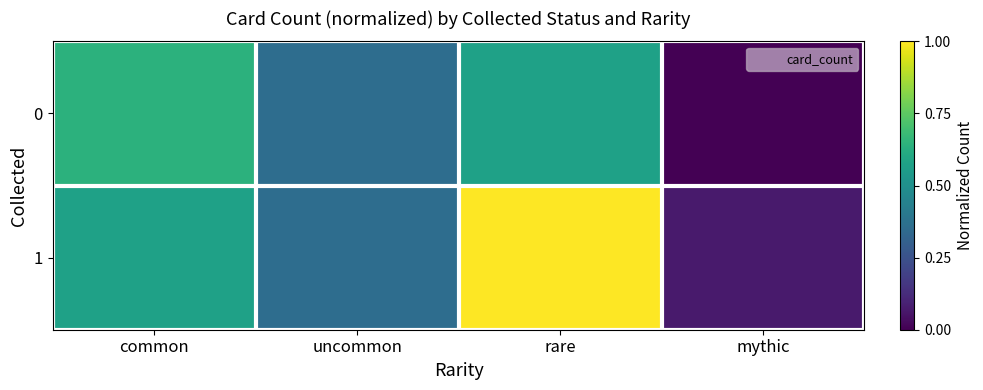

Which category has the lowest value across all series?

mythic